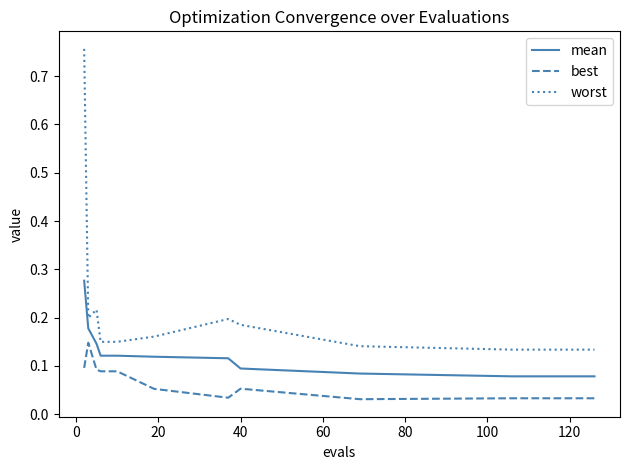

Which series has the largest total across all categories?

worst